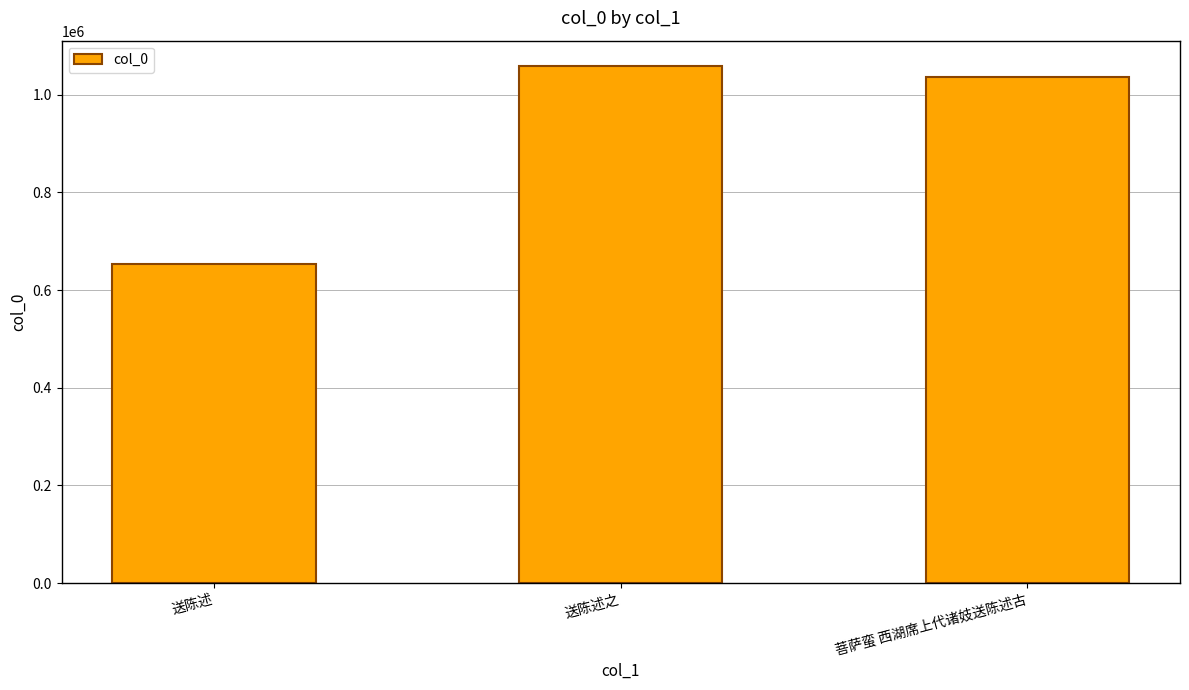

What is the minimum value shown in the chart?

653091